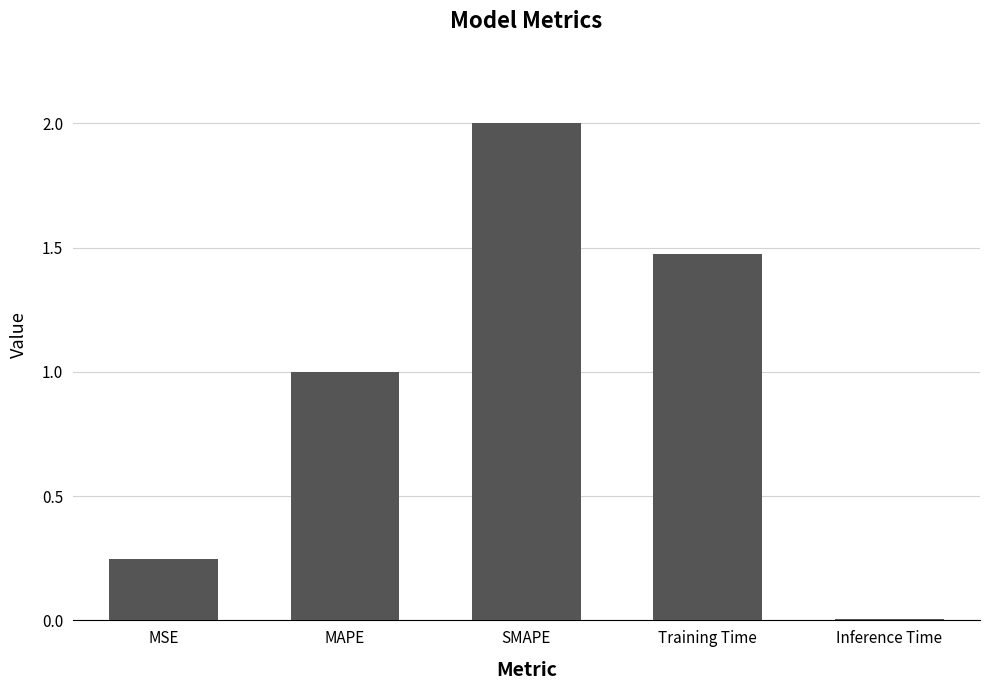

How many bars are there in total?

5